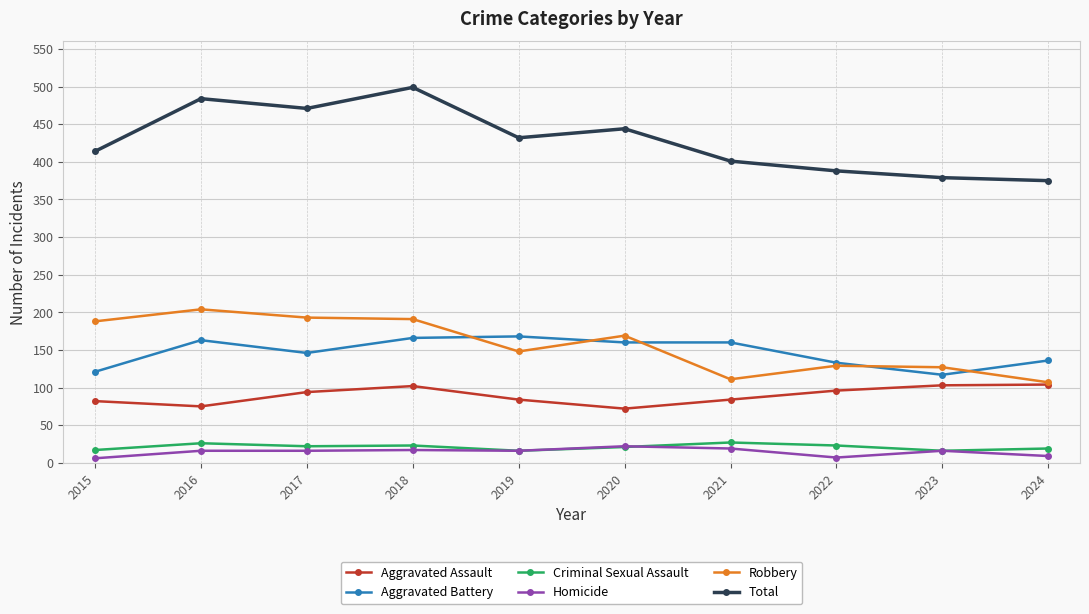

Read the Criminal Sexual Assault value at 2020.

21